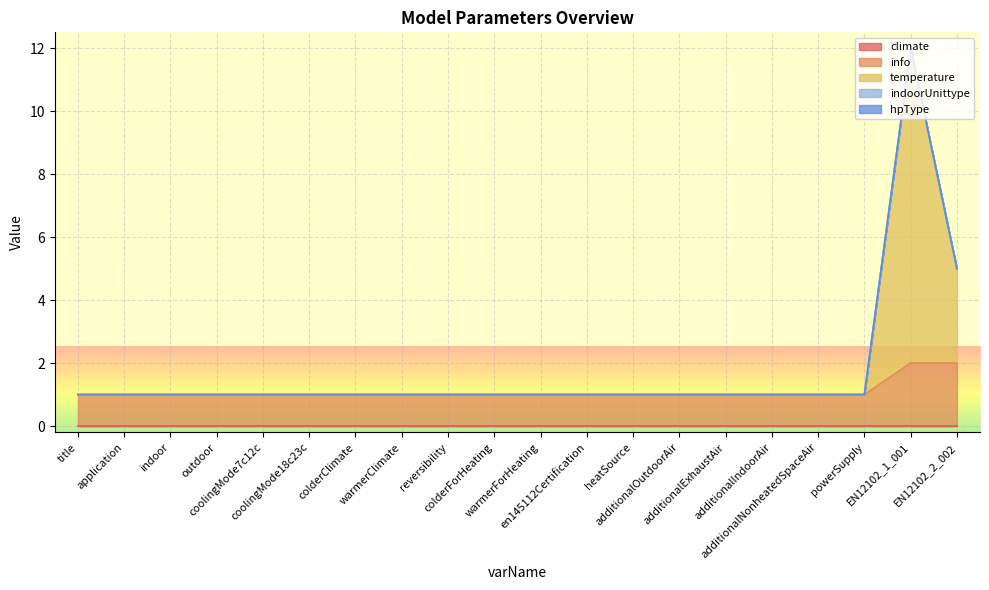

At which category is the sum across all series the highest?

EN12102_1_001